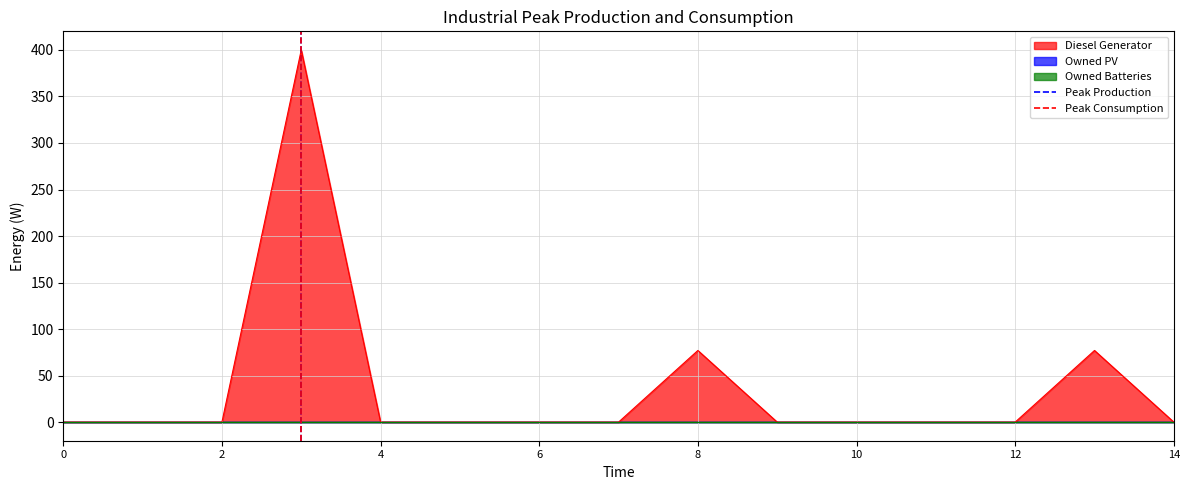

What is the highest value of the Diesel Generator series?

400